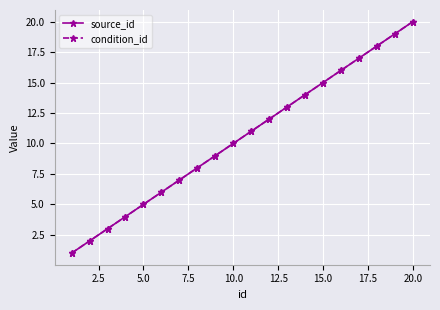

Is this an area chart (filled region under the line)?

No